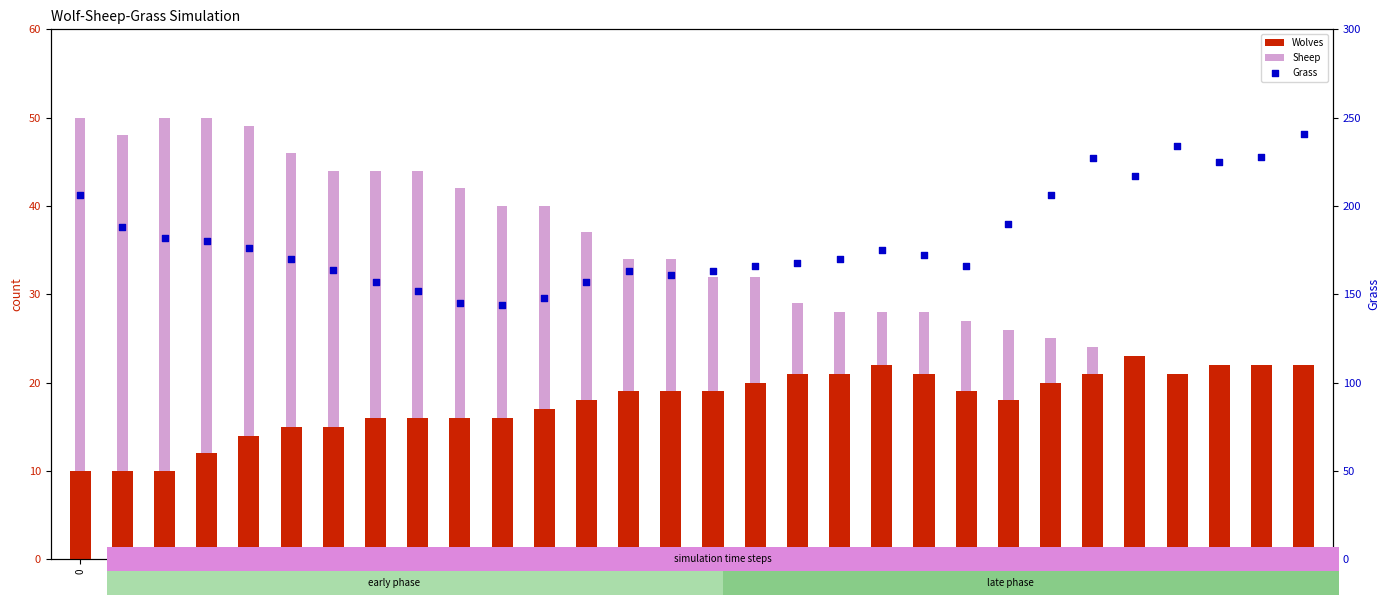

Is the value of Grass at 8 greater than the value of Sheep at 9?

Yes